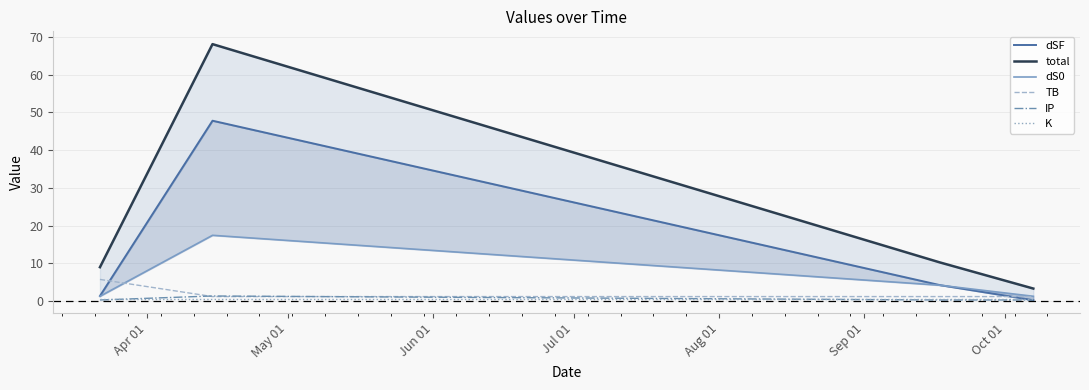

What is the highest value of the TB series?

5.7